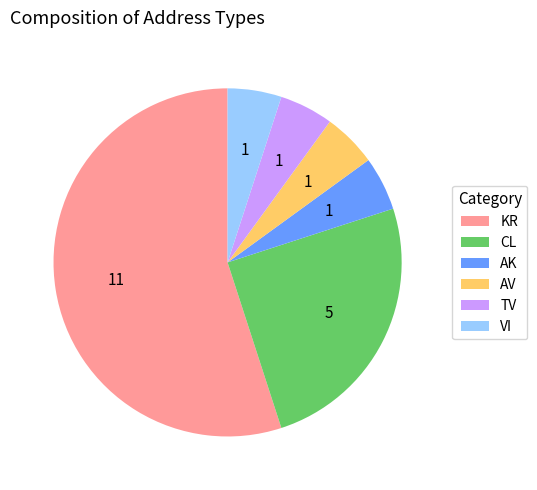

The VI slice represents 5% of the pie. True or false?

True